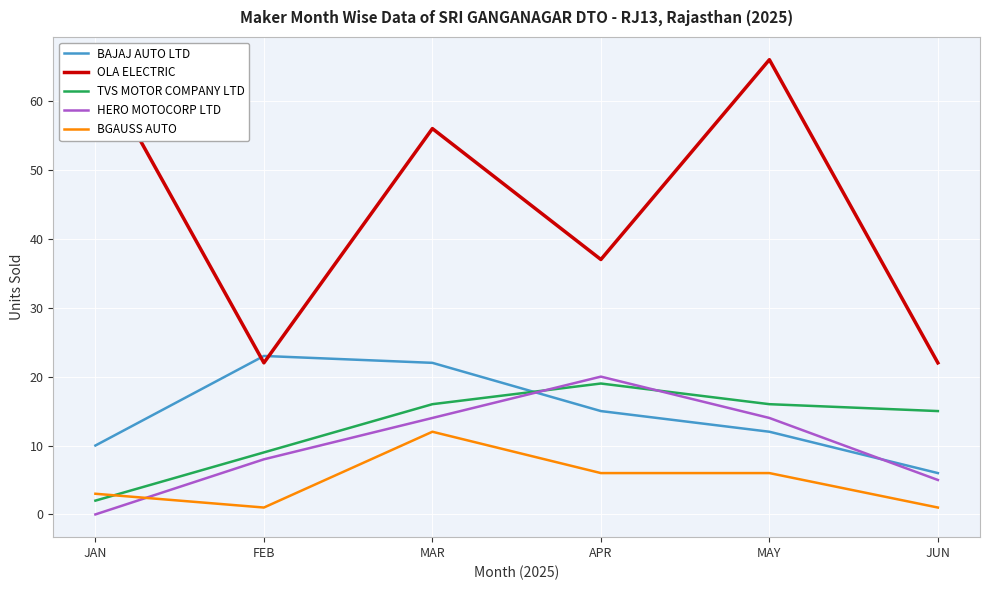

At how many categories does at least one series exceed 28?

4